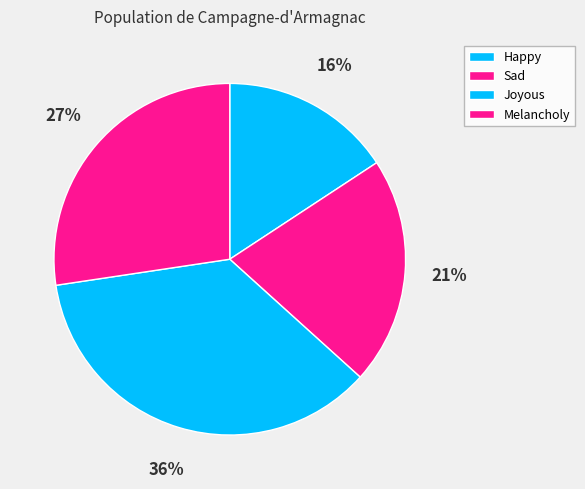

Rank the categories by value from lowest to highest.

Happy, Sad, Melancholy, Joyous